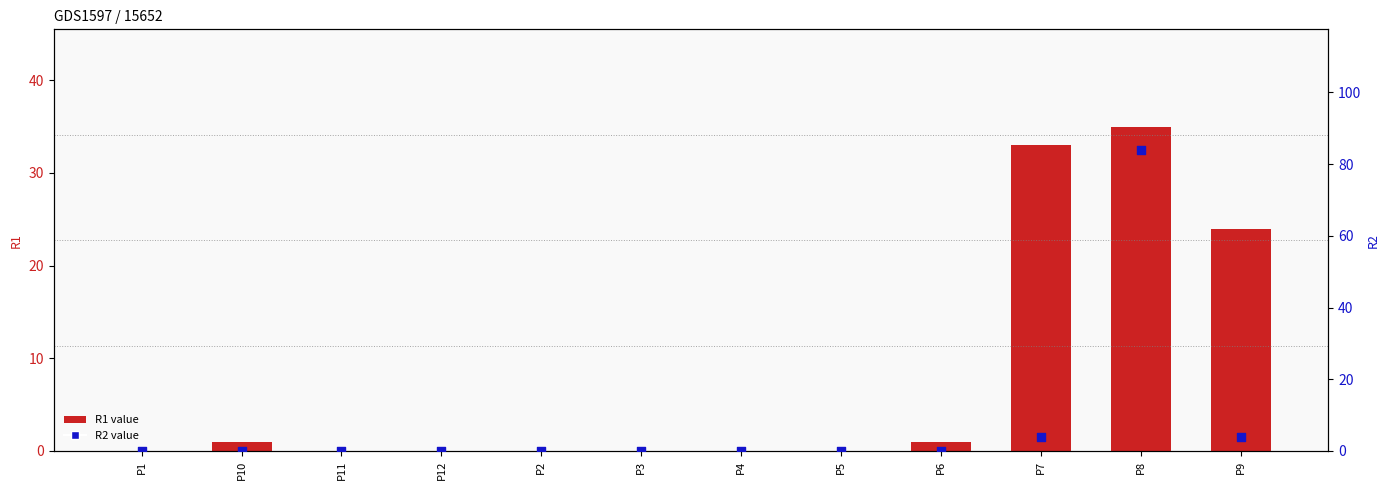

What is the total value across all series at P7?

37